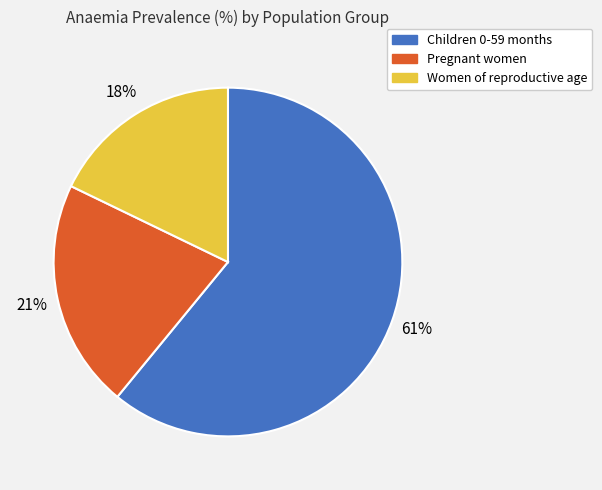

To the nearest percent, what is the difference between the largest and smallest slice percentages?

43%